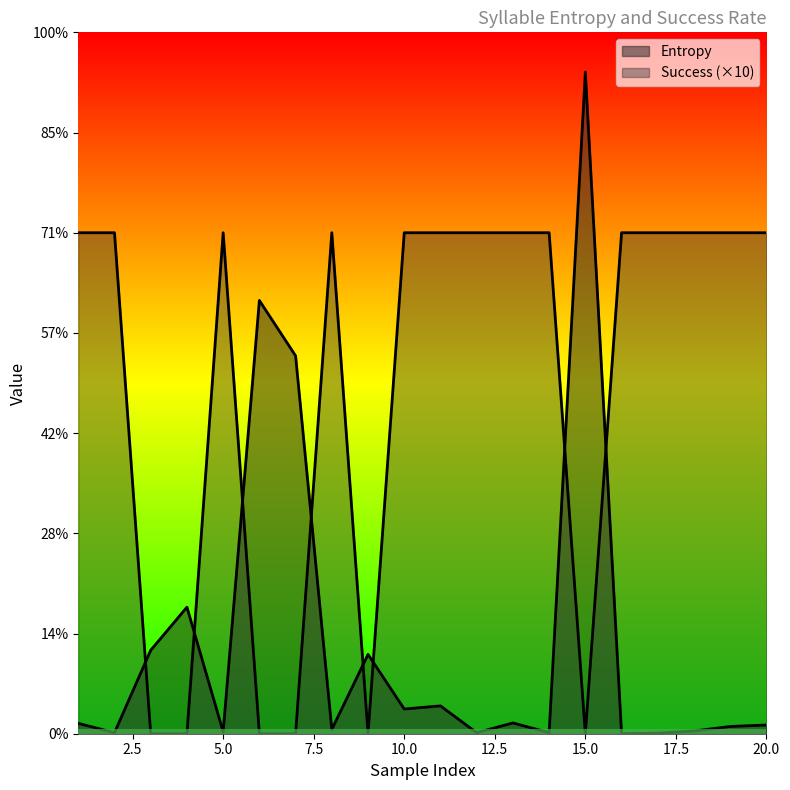

List the series in order of their overall mean, highest first.

Success, Entropy